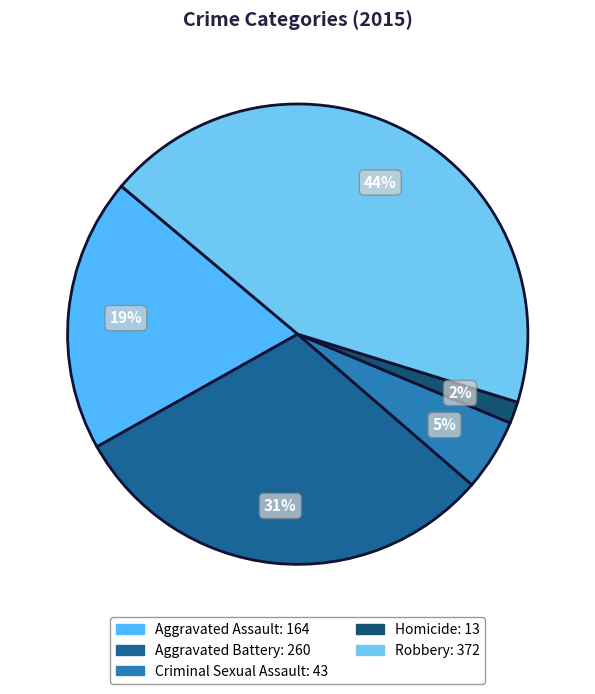

The Aggravated Battery slice represents 31% of the pie. True or false?

True